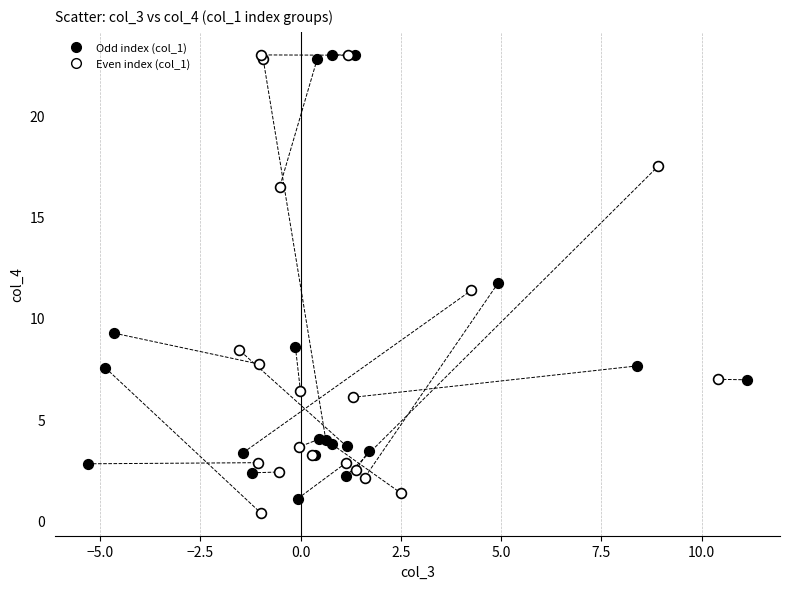

What are all the series names shown in the legend?

Odd index (col_1), Even index (col_1)